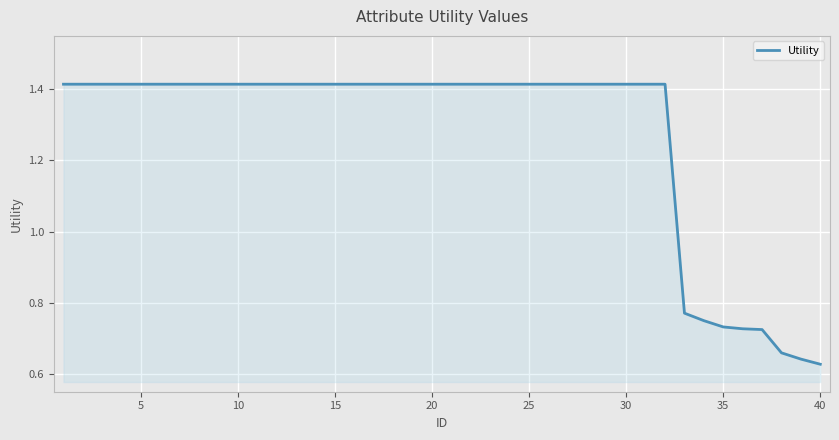

Does the chart have visible grid lines?

Yes